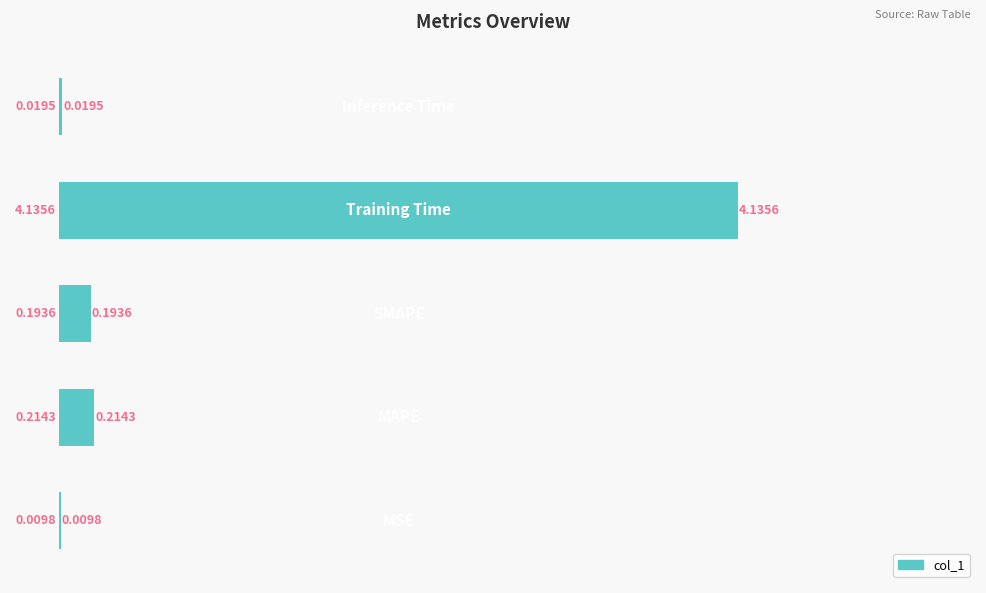

Are the bars horizontal?

Yes